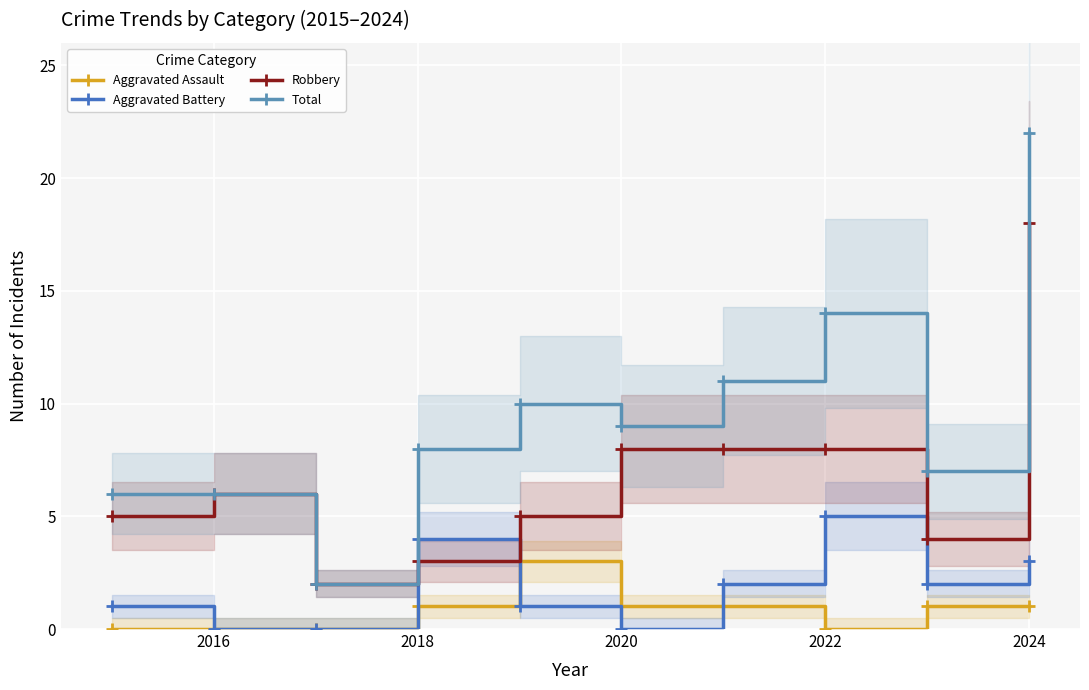

What is the average value of the Total series?

10